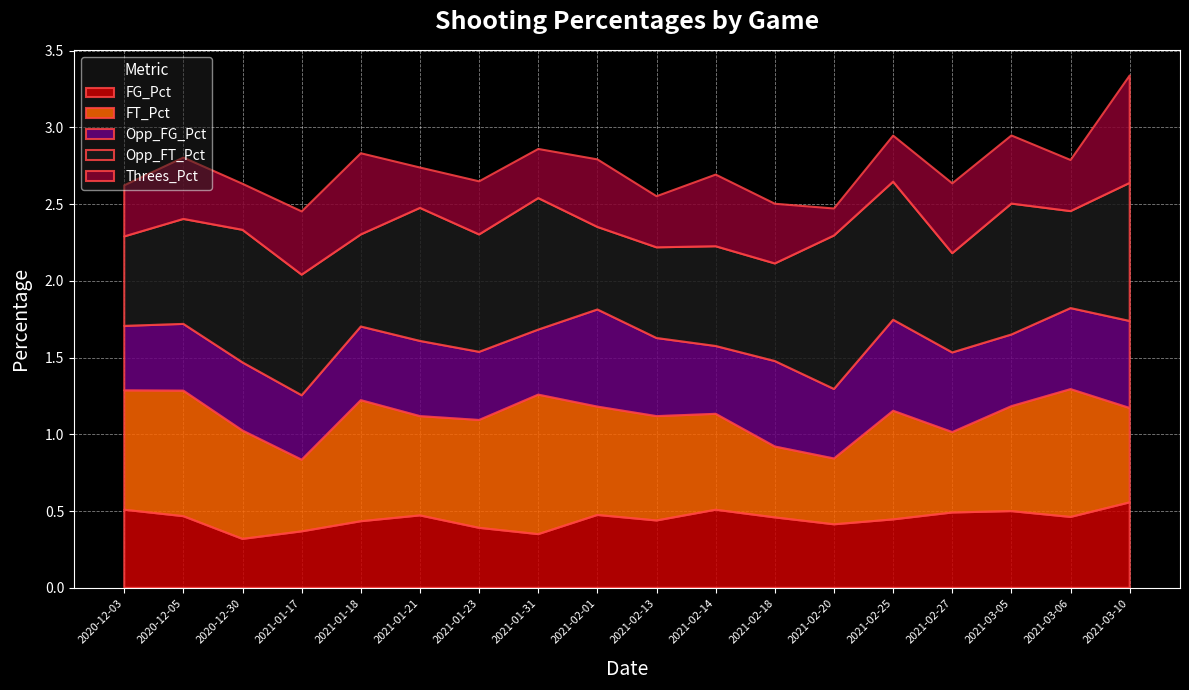

Reading left to right, list all the values displayed in this chart.

FG_Pct: 0.5	0.5	0.3	0.4	0.4	0.5	0.4	0.3	0.5	0.4	0.5	0.5	0.4	0.4	0.5	0.5	0.5	0.6
FT_Pct: 0.8	0.8	0.7	0.5	0.8	0.6	0.7	0.9	0.7	0.7	0.6	0.5	0.4	0.7	0.5	0.7	0.8	0.6
Opp_FG_Pct: 0.4	0.4	0.4	0.4	0.5	0.5	0.4	0.4	0.6	0.5	0.4	0.6	0.5	0.6	0.5	0.5	0.5	0.6
Opp_FT_Pct: 0.6	0.7	0.9	0.8	0.6	0.9	0.8	0.9	0.5	0.6	0.7	0.6	1.0	0.9	0.6	0.9	0.6	0.9
Threes_Pct: 0.3	0.4	0.3	0.4	0.5	0.3	0.3	0.3	0.4	0.3	0.5	0.4	0.2	0.3	0.5	0.4	0.3	0.7